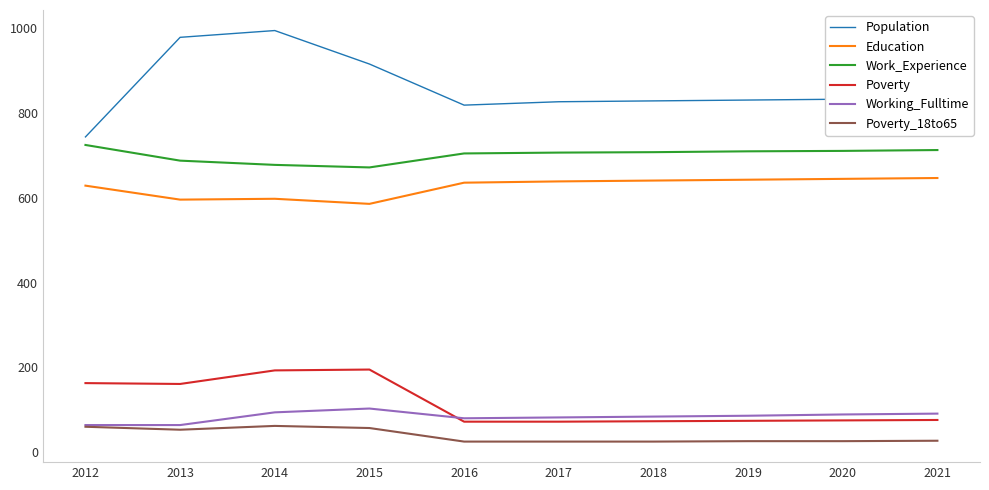

Which series has the largest total across all categories?

Population